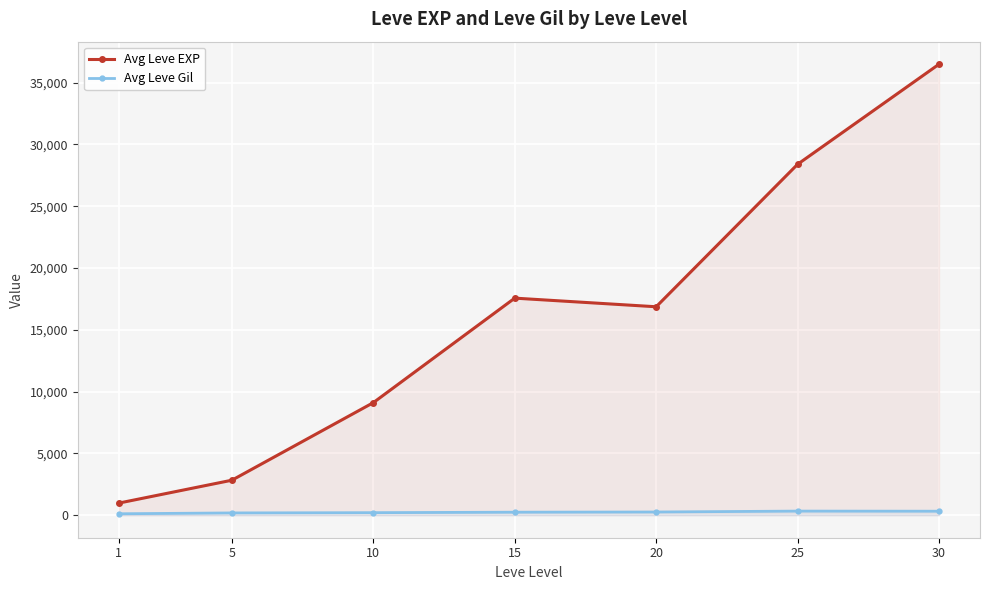

Which category has the lowest value in the Avg Leve Gil series?

1